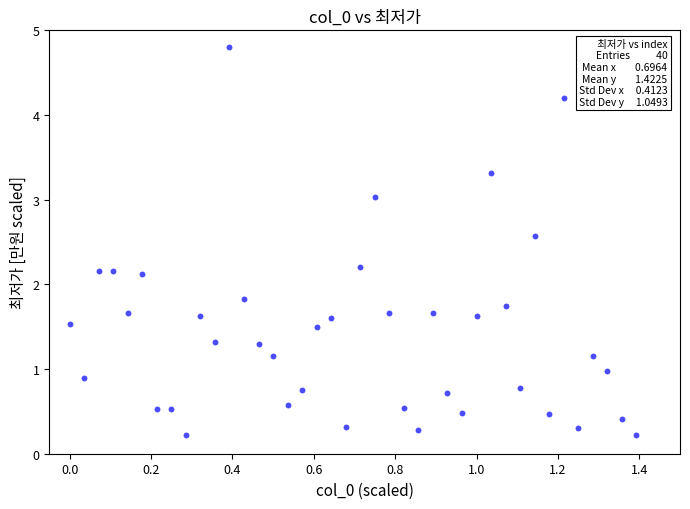

What is the range of X values (max minus min)?

1.4